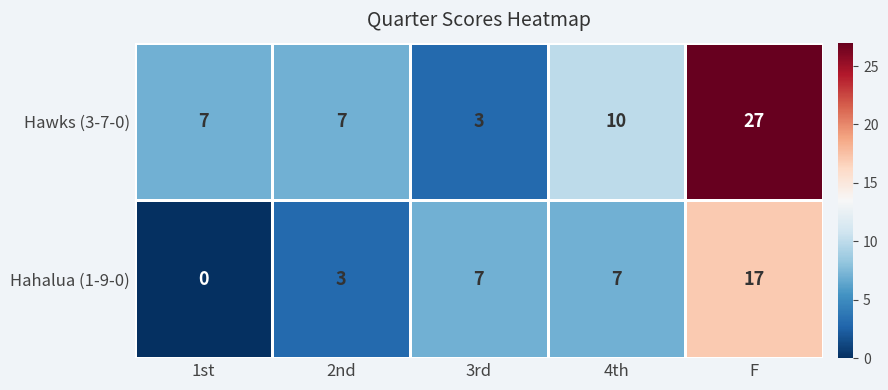

What is the total value across all series at F?

44